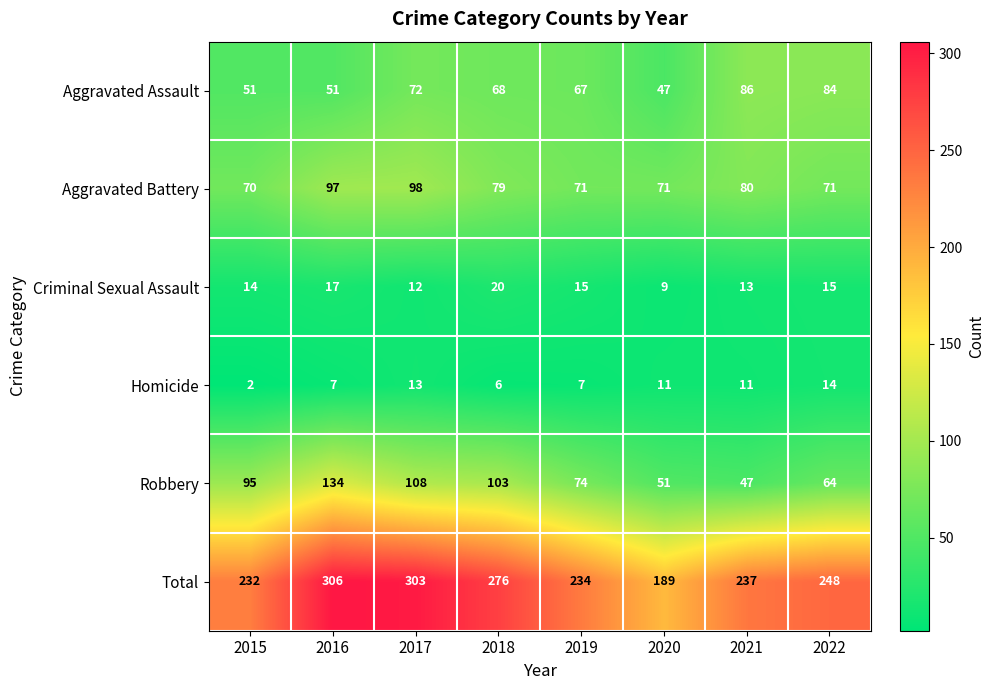

Which series has the largest total across all categories?

Total